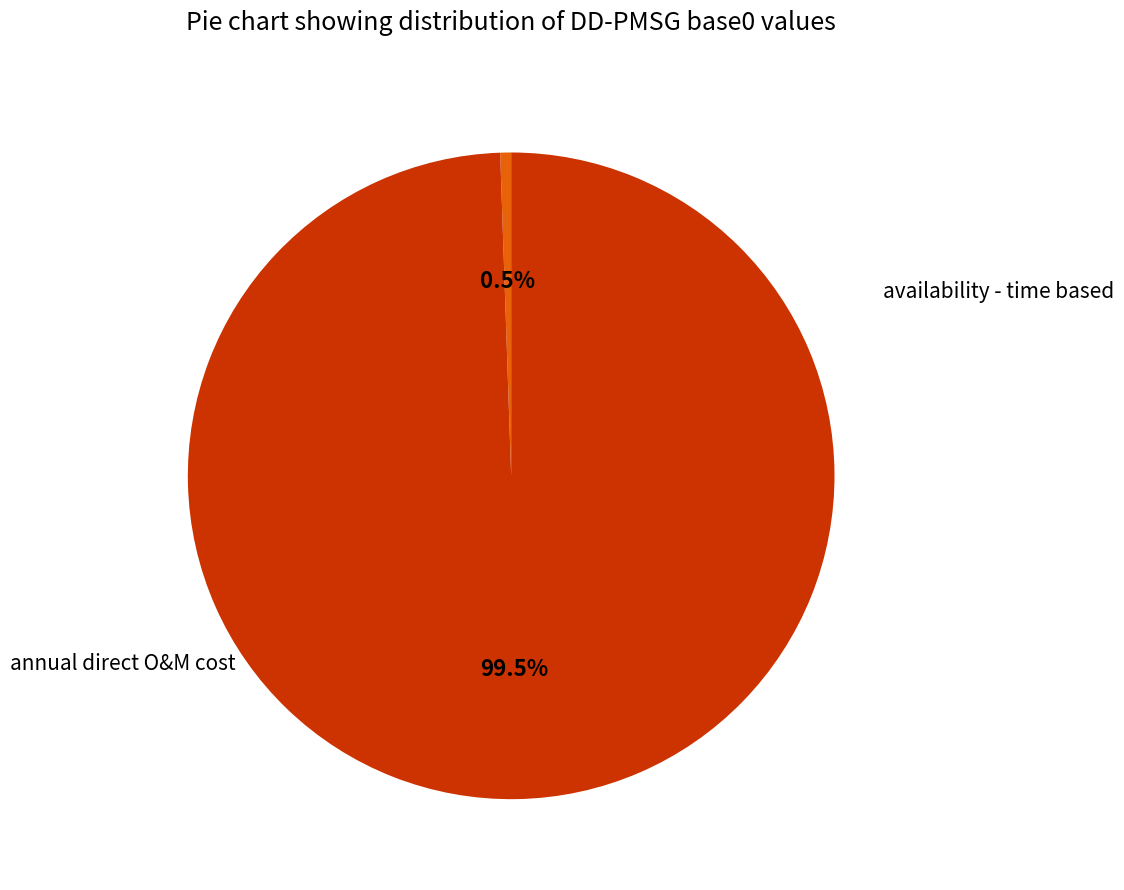

Does any single category account for the majority?

Yes